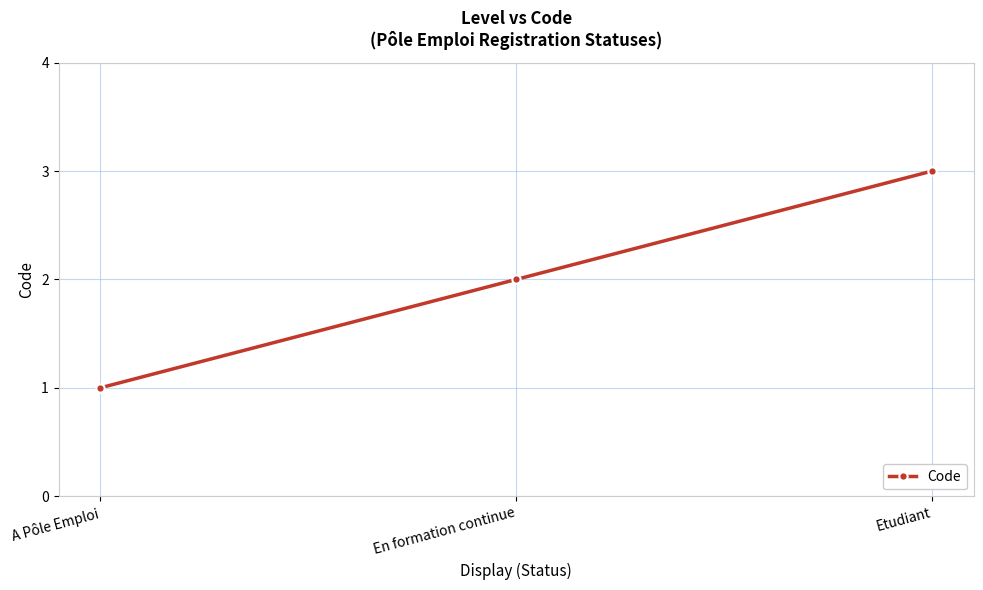

What value does the data have at Etudiant?

3